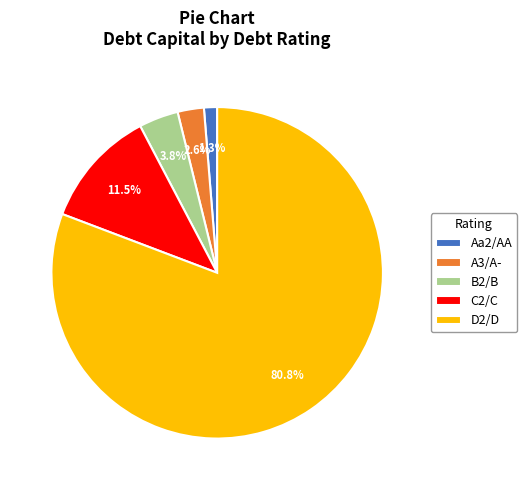

To the nearest percent, what portion does D2/D represent?

81%